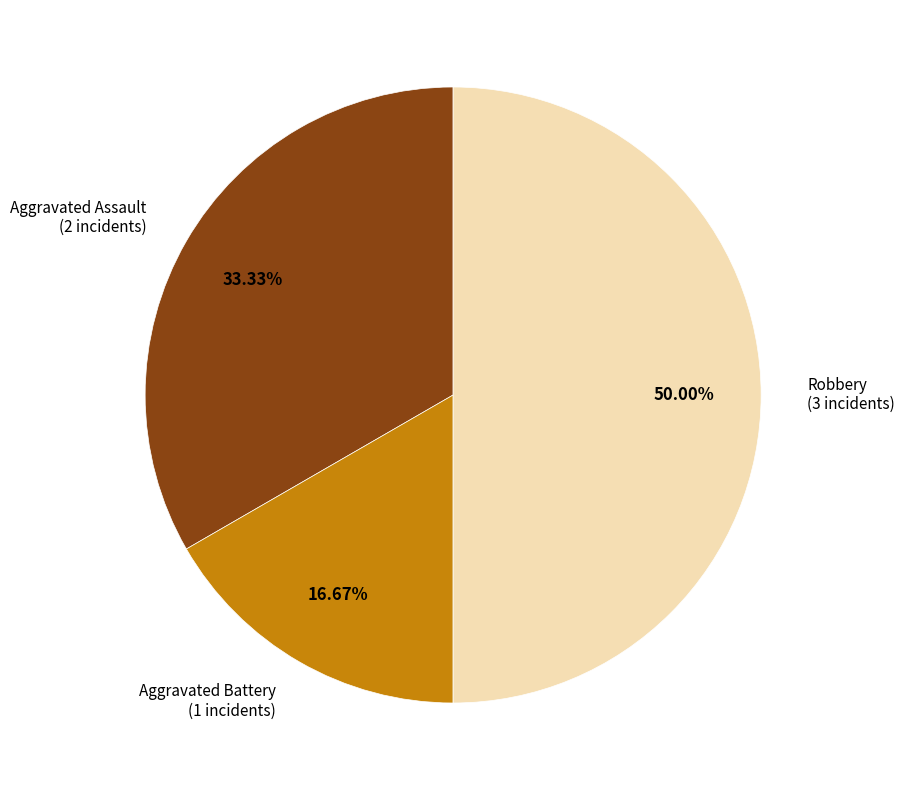

What percentage is NOT represented by Aggravated Assault?

66.7%